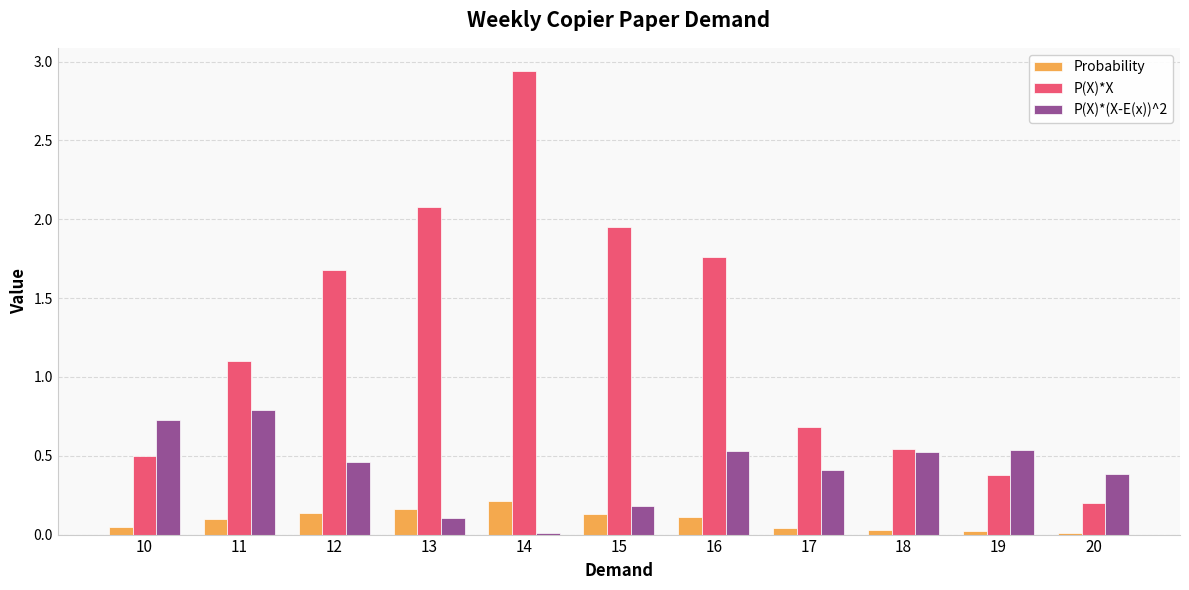

Where is P(X)*(X-E(x))^2 nearest to the value 0?

14